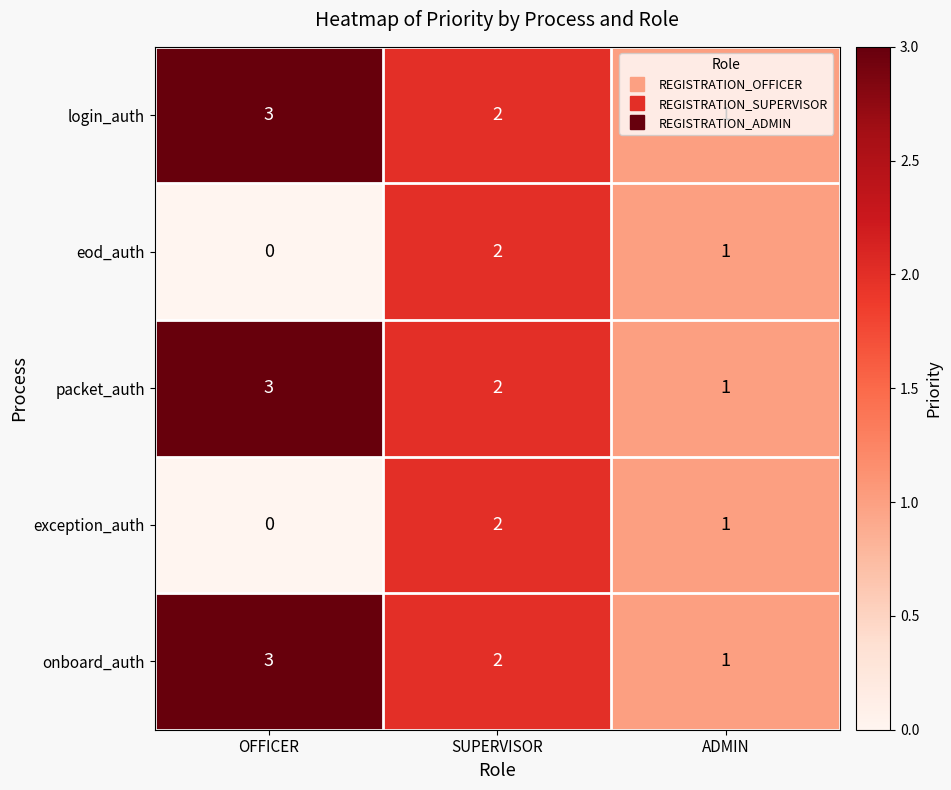

How many values in the eod_auth series are below 1?

1